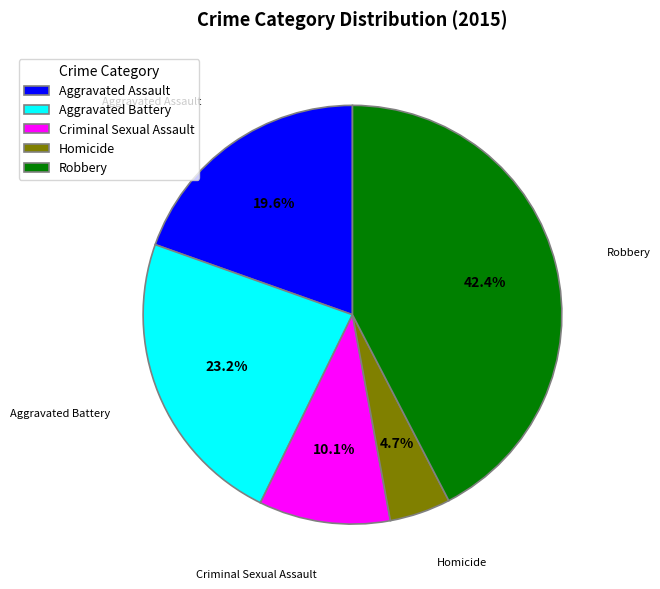

Which has a higher value, Robbery or Criminal Sexual Assault?

Robbery